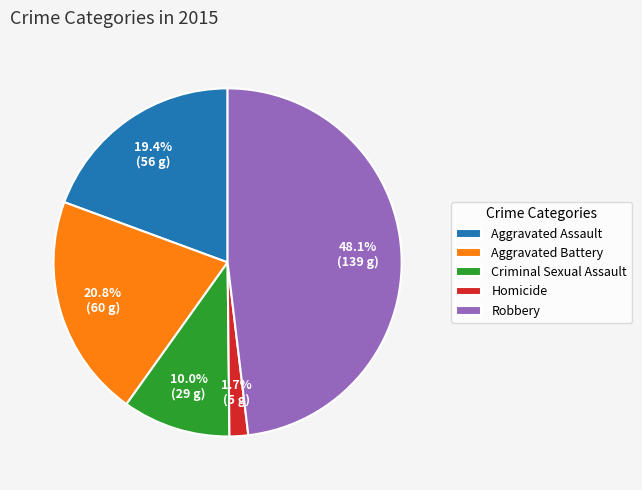

True or false: Robbery accounts for 48% of the total.

True